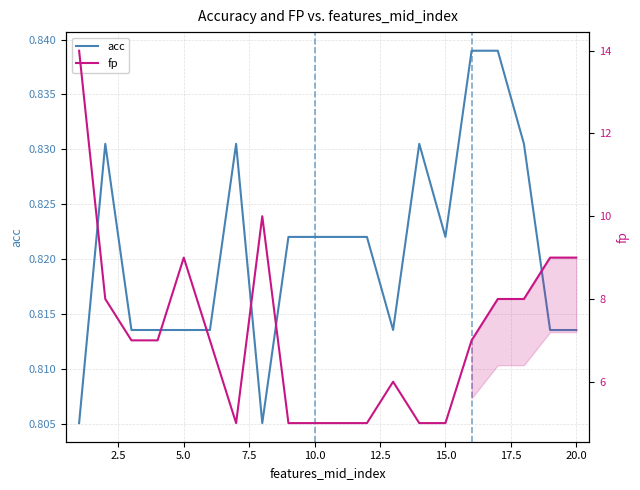

True or false: fp and acc intersect in this chart.

False